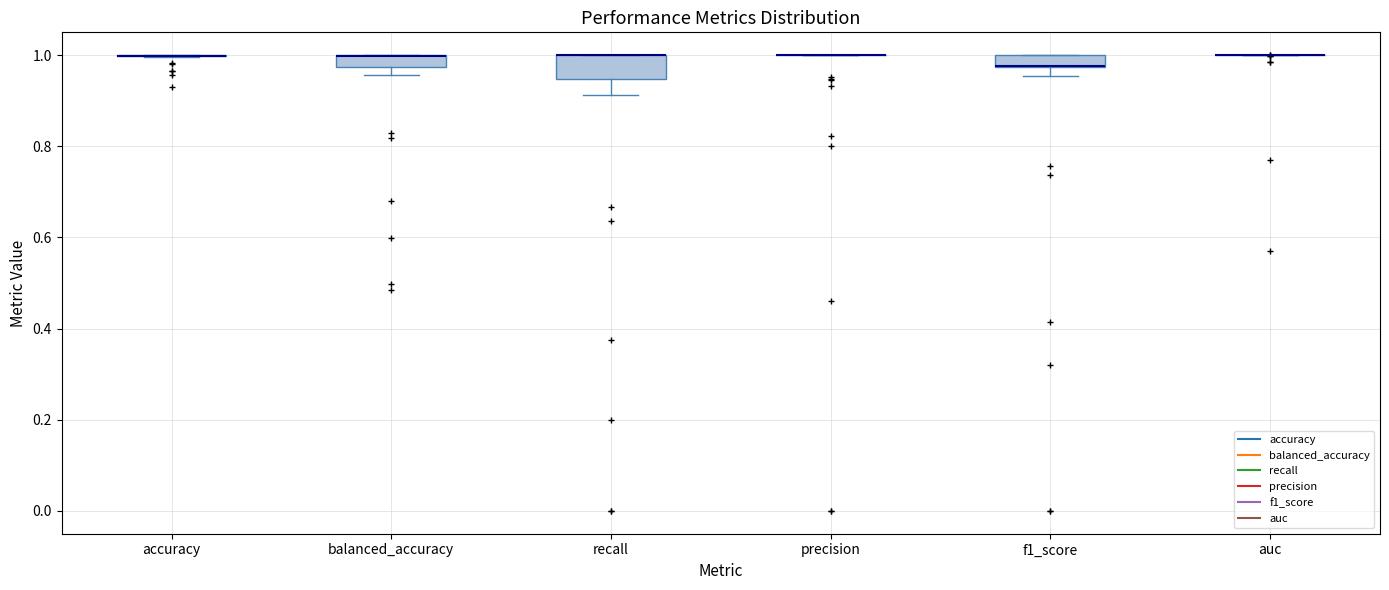

Comparing the boxes themselves (not the whiskers), which one is the tallest?

recall